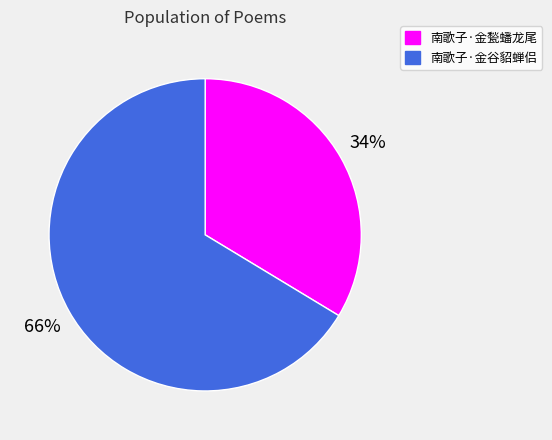

Which slice represents more than half of the pie?

南歌子·金谷貂蝉侣